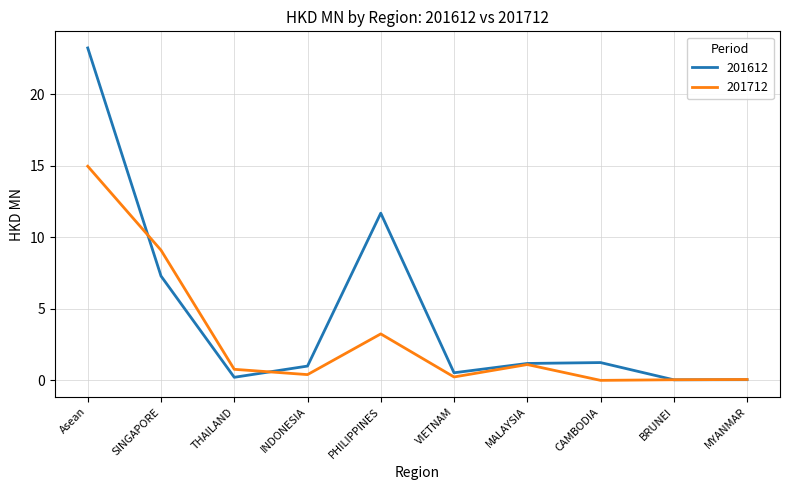

Between which two adjacent categories do 201612 and 201712 first intersect?

Asean and SINGAPORE